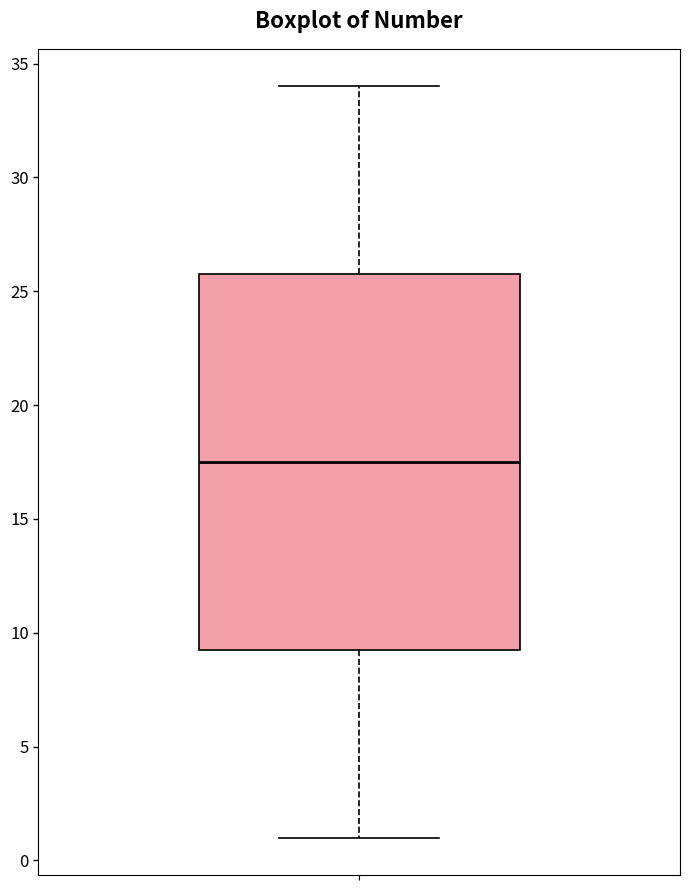

Transcribe this box plot: give where the median line is, the range the box spans, and where the two whiskers end, as read against the y-axis. The values are not printed on the chart, so give them approximately, as read against the axis.

median 17.5, box 9.5 to 26.0, whiskers 1.0 to 34.0